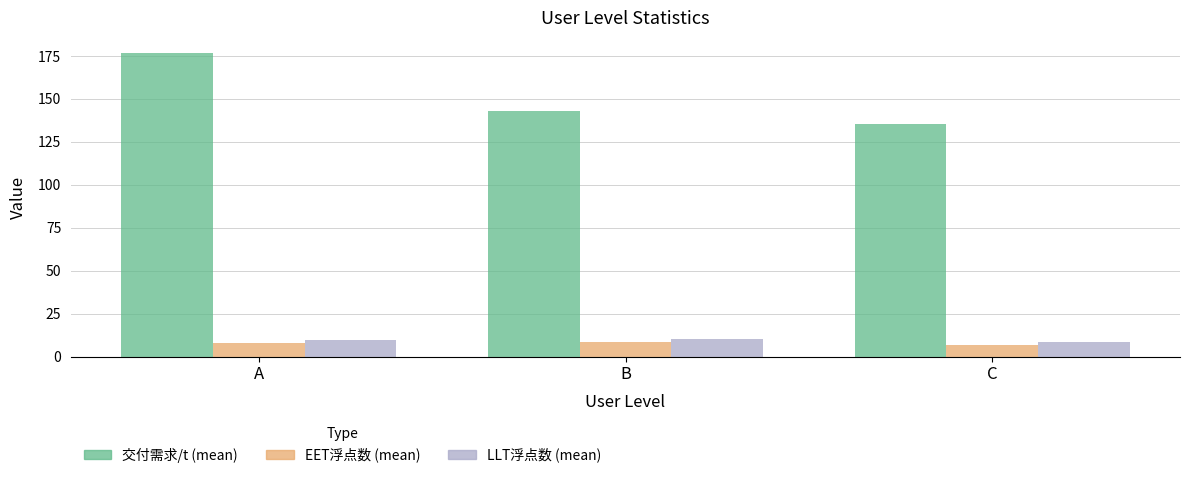

Which series has the largest total across all categories?

交付需求/t (mean)